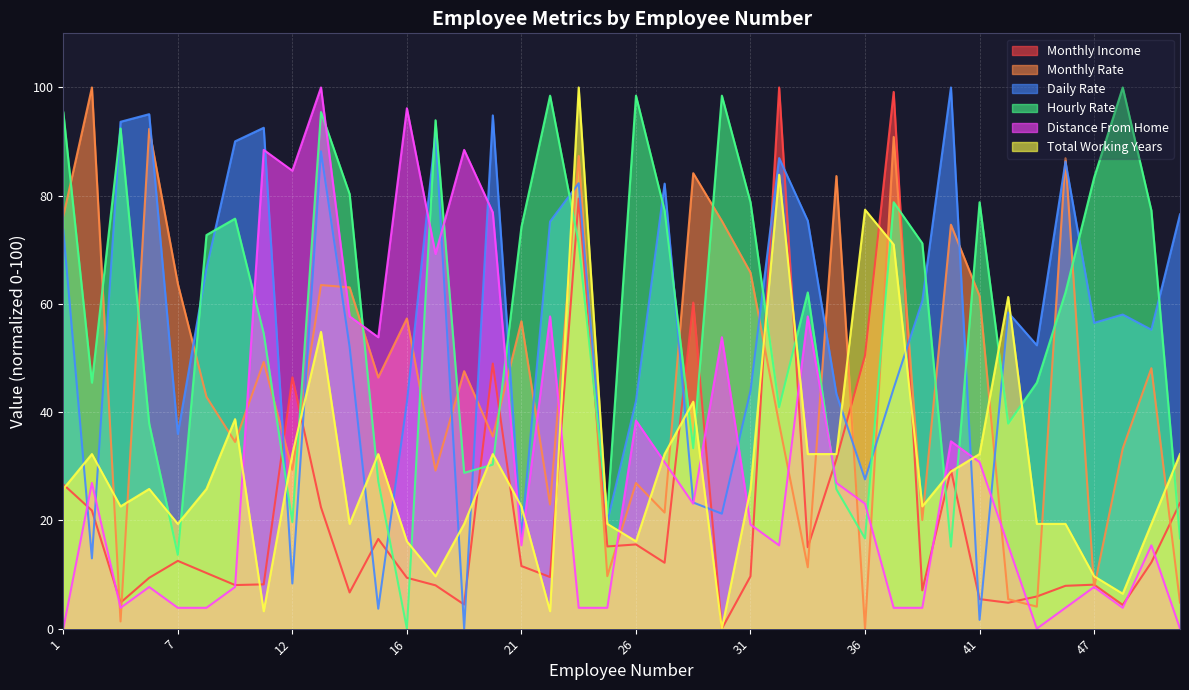

At which label does Monthly Income reach its peak?

32